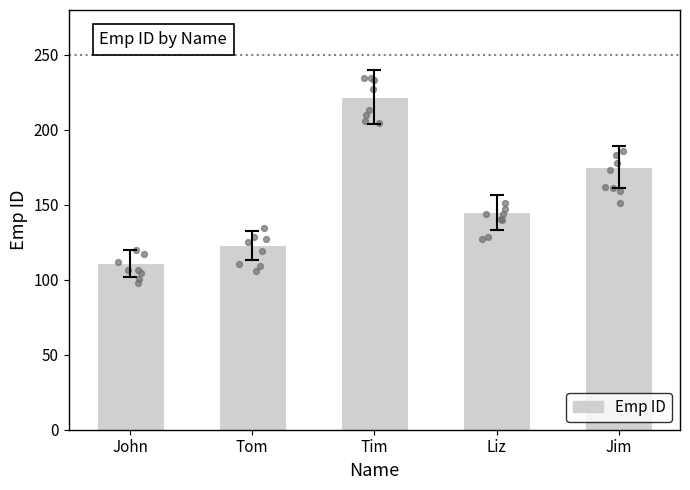

Approximately how many times larger is the value at Tim compared to Liz?

1.5